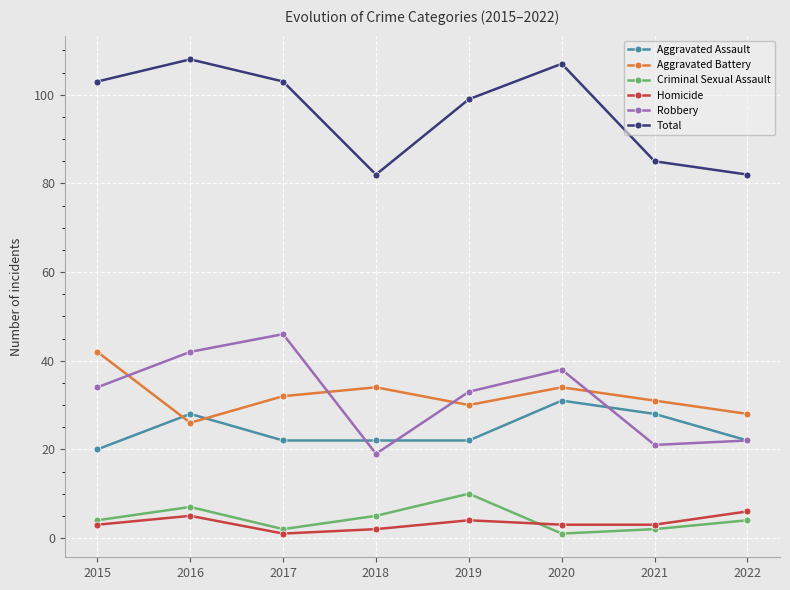

What is the sum of all Total values?

769